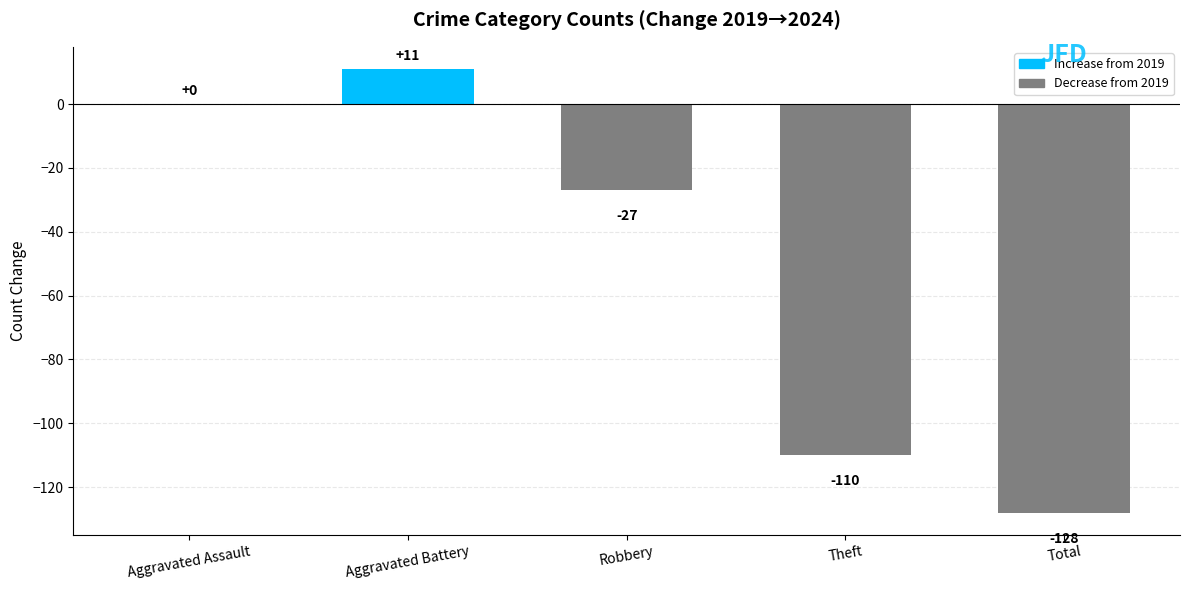

What is the sum of all values?

-254